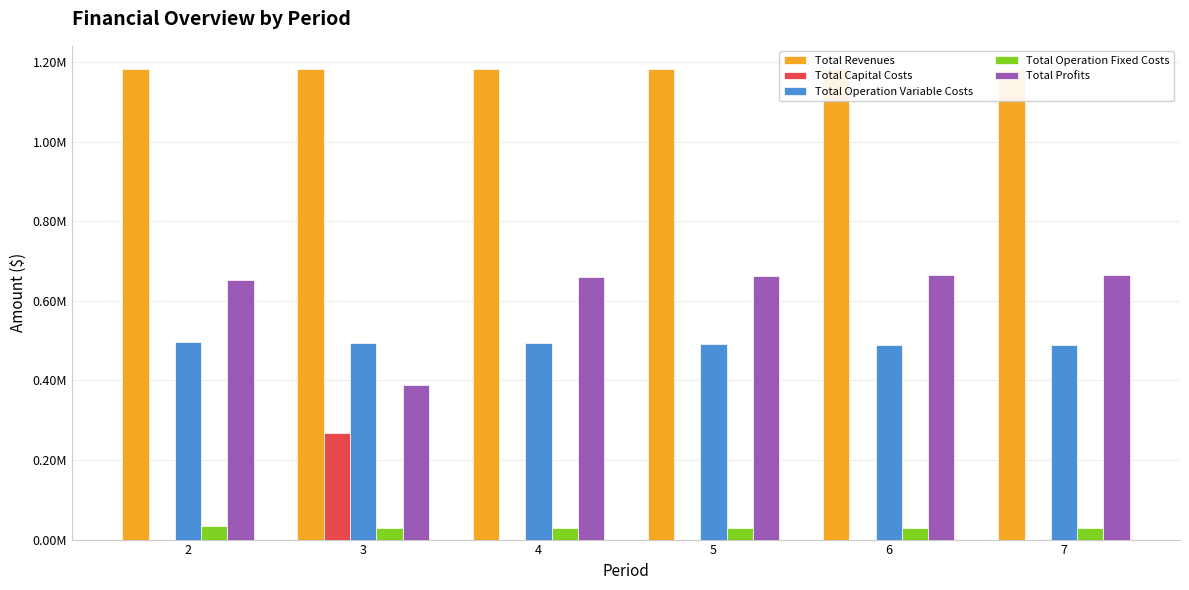

Which series changed the most between 6 and 7?

Total Profits